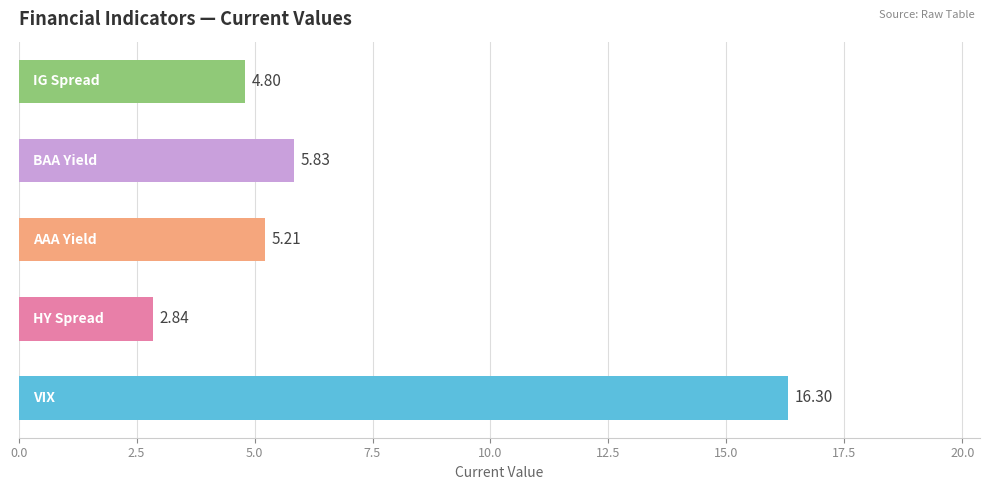

What is the difference between the maximum and minimum values?

13.5